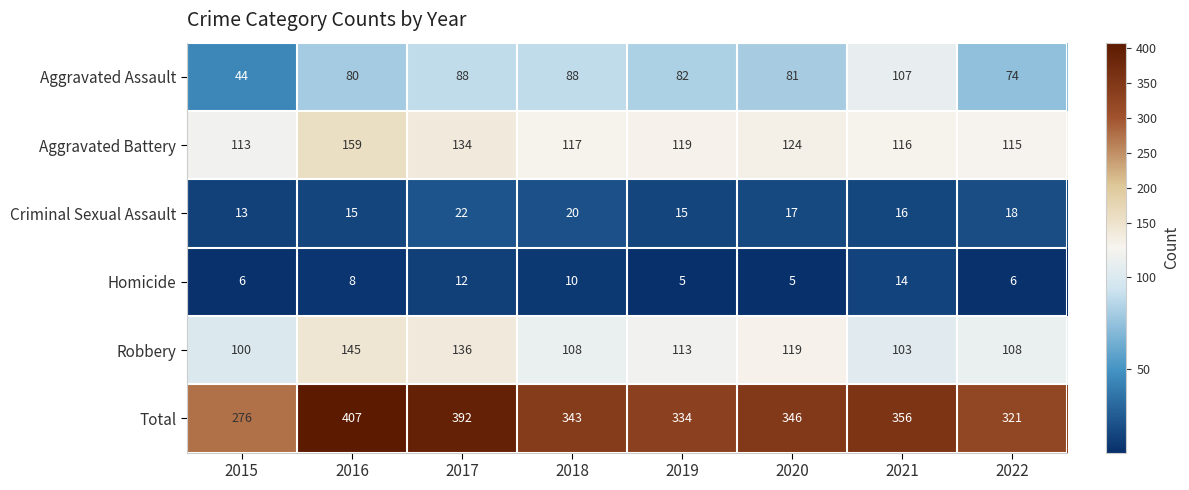

What is the minimum value shown in the chart?

5